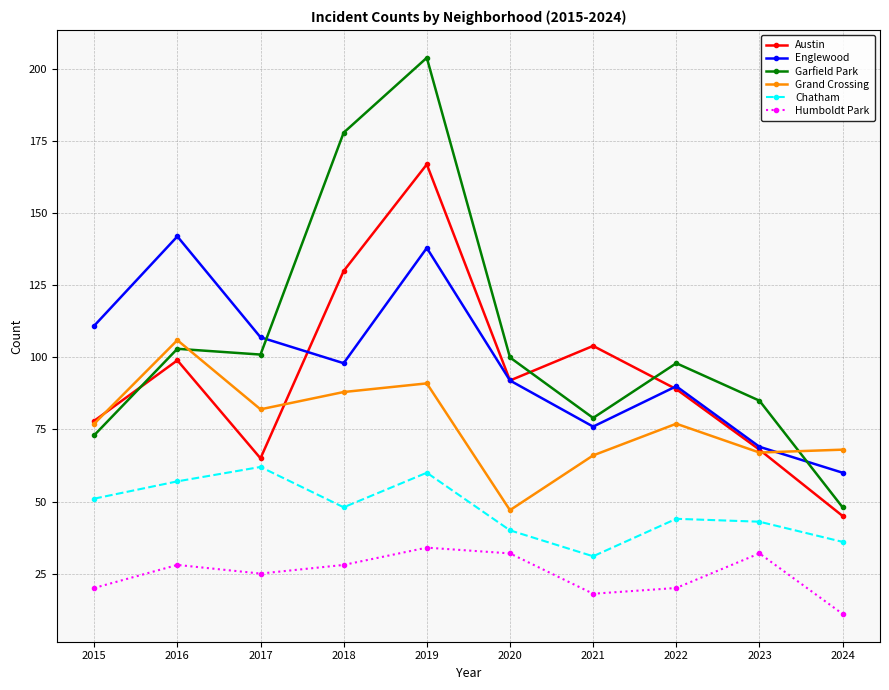

How many interior local valleys does the Humboldt Park series have?

2